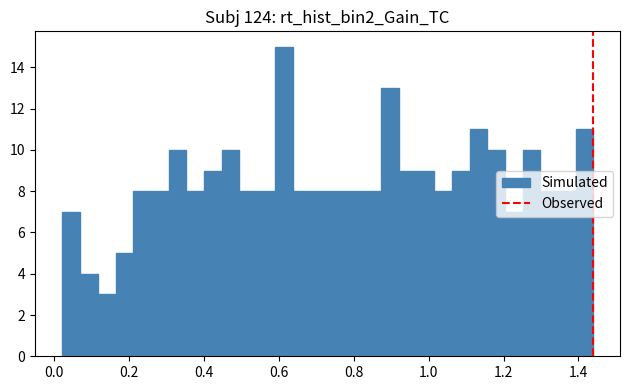

Around what value on the x-axis is the tallest bar? Give the approximate position of its centre, as read against the axis.

0.62